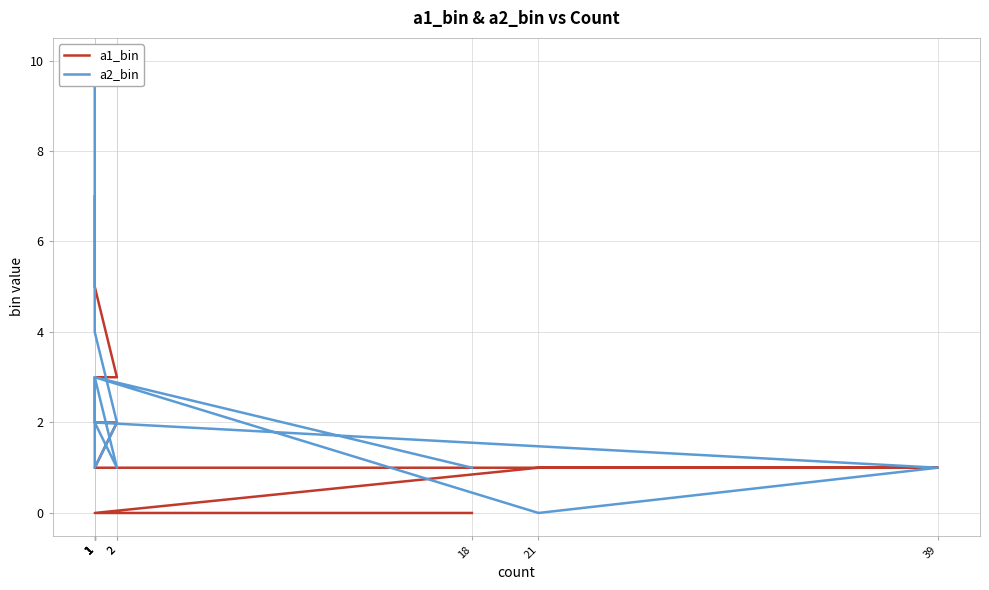

True or false: a1_bin and a2_bin cross at least once.

True